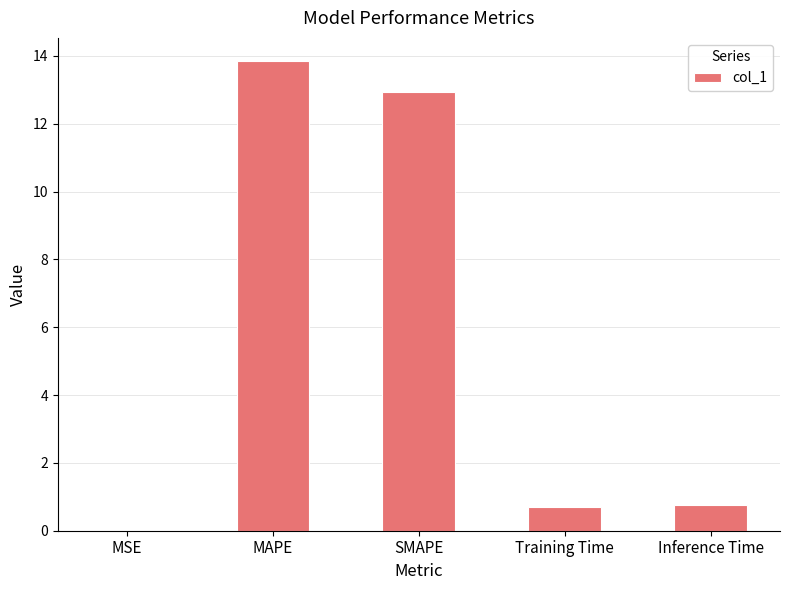

Is it true that the value at Inference Time is 1.2?

False